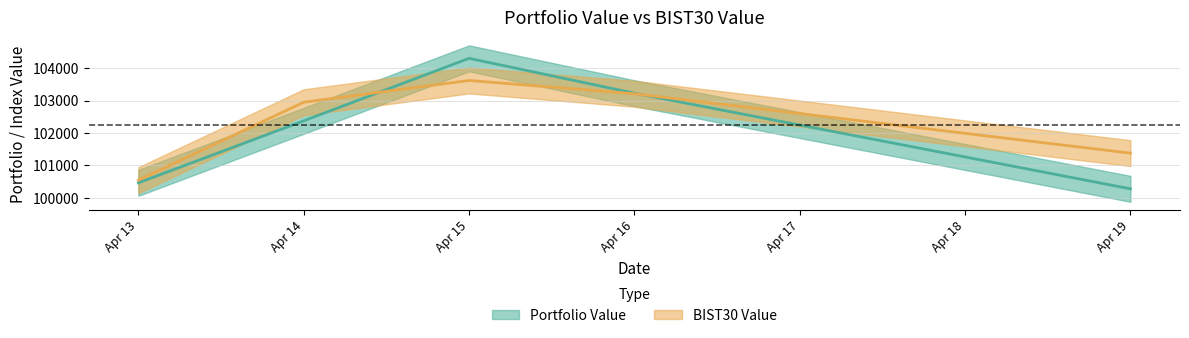

Reading right to left, transcribe all the data shown in this chart.

Portfolio Value: 2021-04-19=100277.8	2021-04-16=103226.9	2021-04-15=104302.3	2021-04-14=102375.3	2021-04-13=100462.9
BIST30 Value: 2021-04-19=101378.6	2021-04-16=103209.6	2021-04-15=103619.7	2021-04-14=102948.0	2021-04-13=100544.4